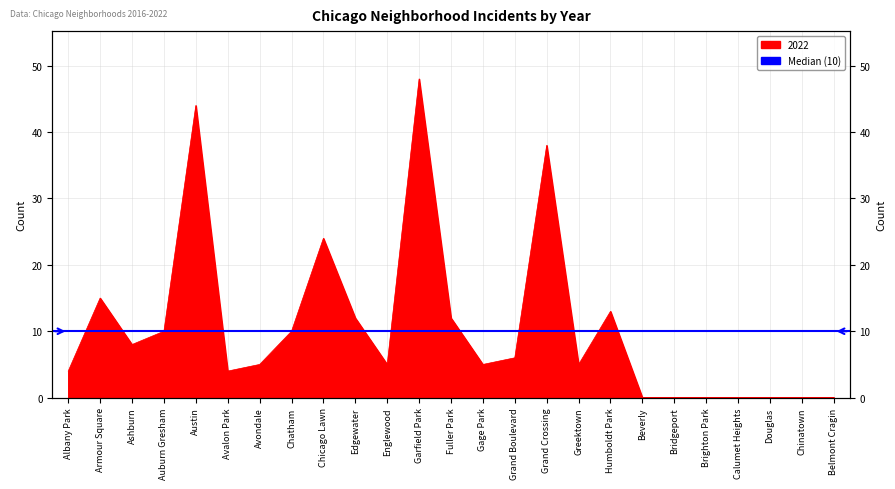

Is it true that the value at Armour Square is 26?

False